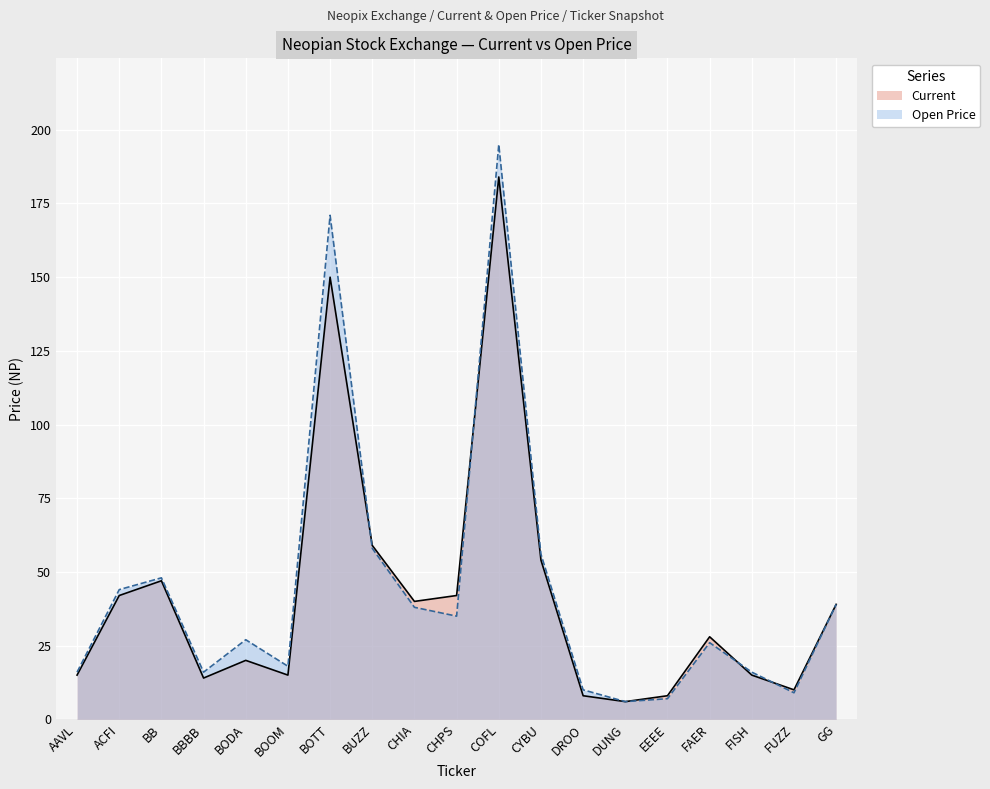

At GG, list the series in order from largest to smallest.

Current, Open Price